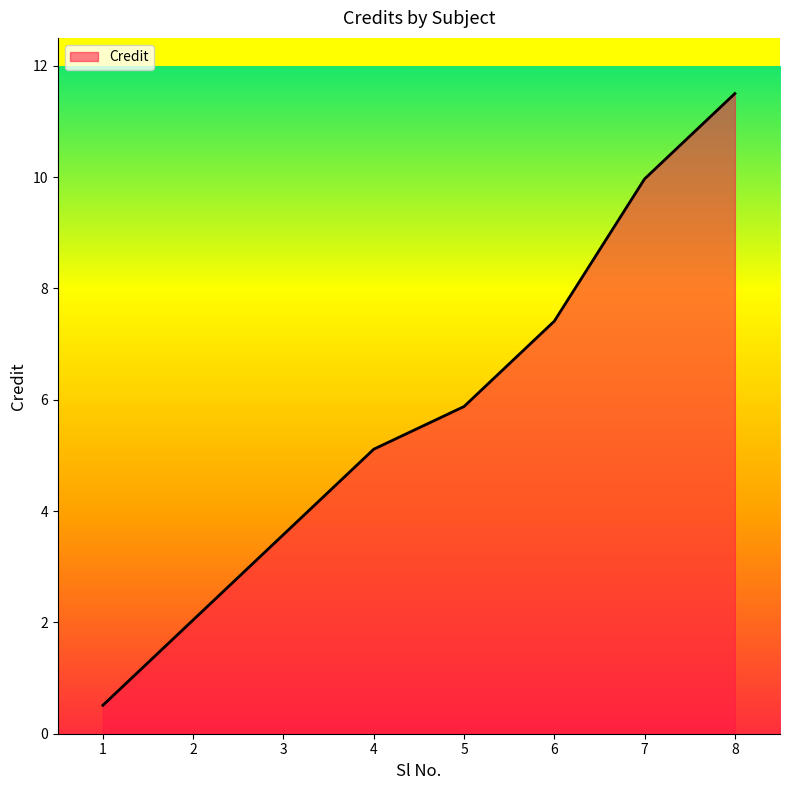

What is the greatest value displayed?

11.5